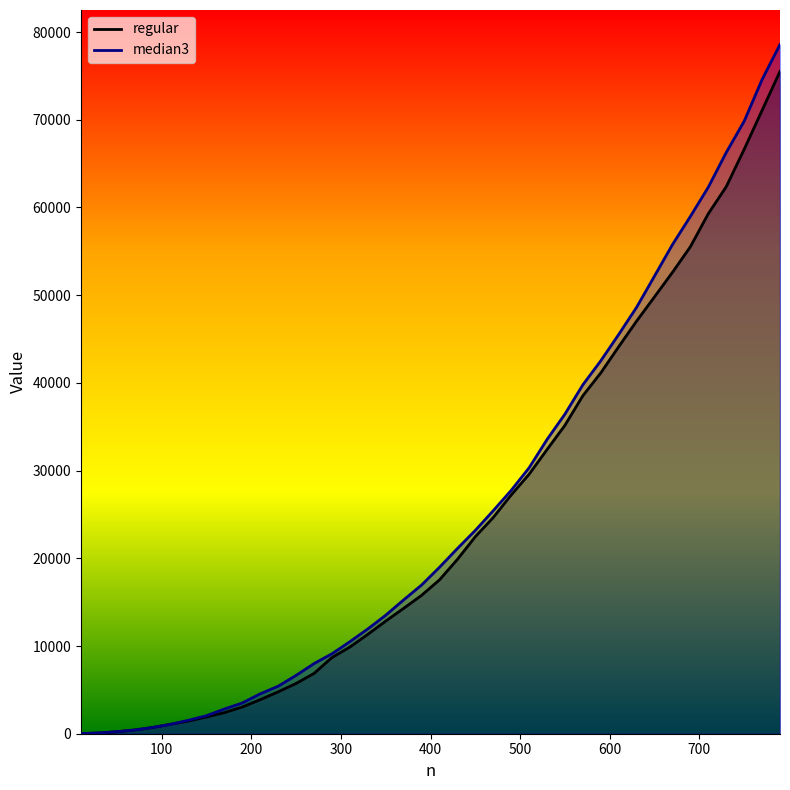

How many values in the median3 series are below 18975?

20